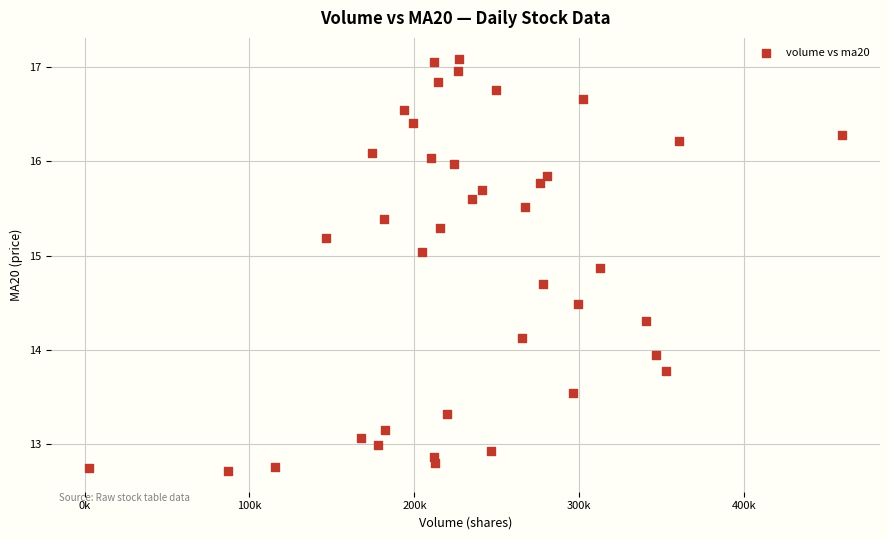

What is the range of Y values (max minus min)?

4.4